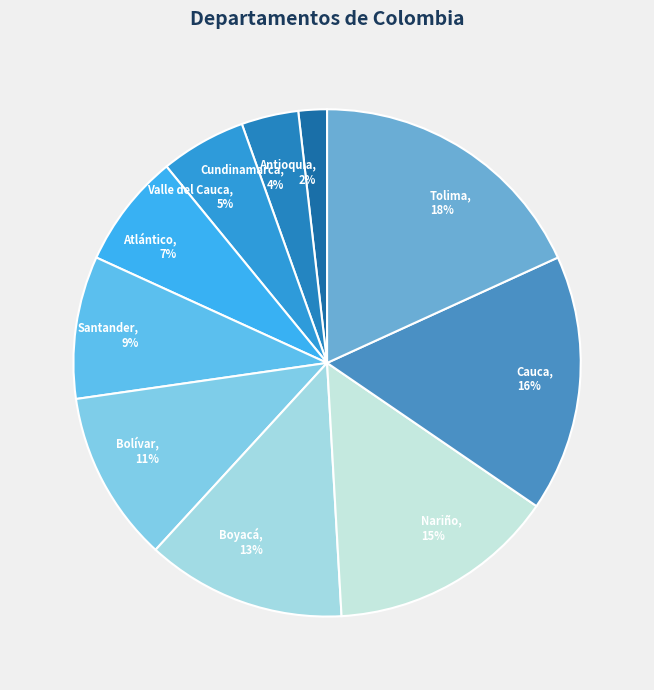

Does Nariño represent more than half of the total?

No